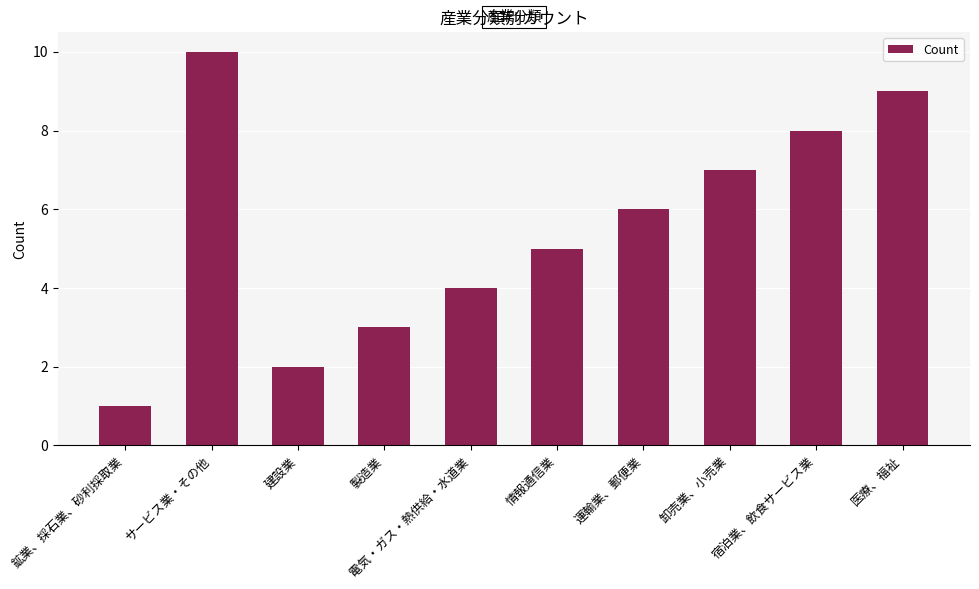

How many categories are shown in the chart?

10